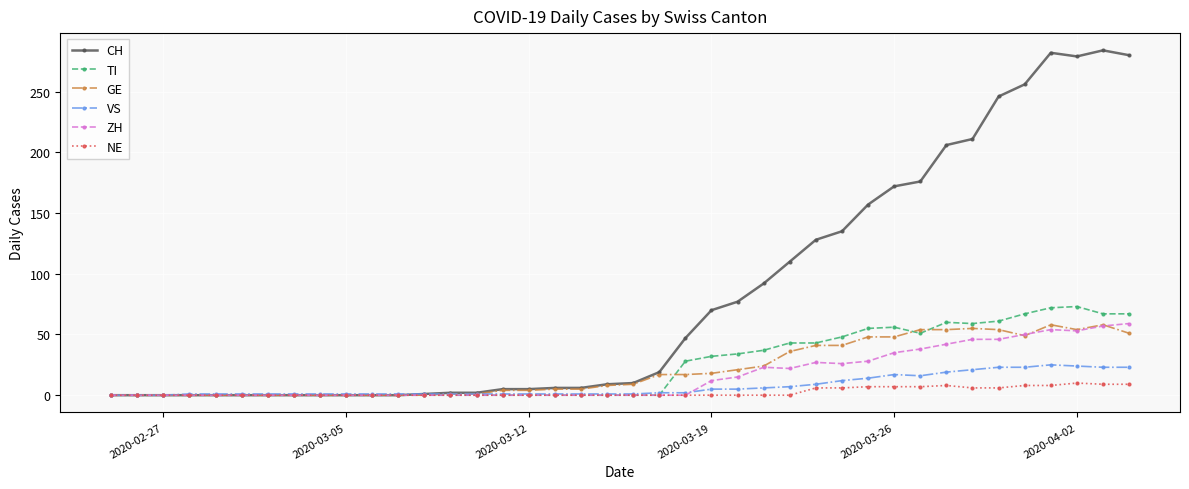

True or false: NE has more than 0 points higher than both neighbors.

True